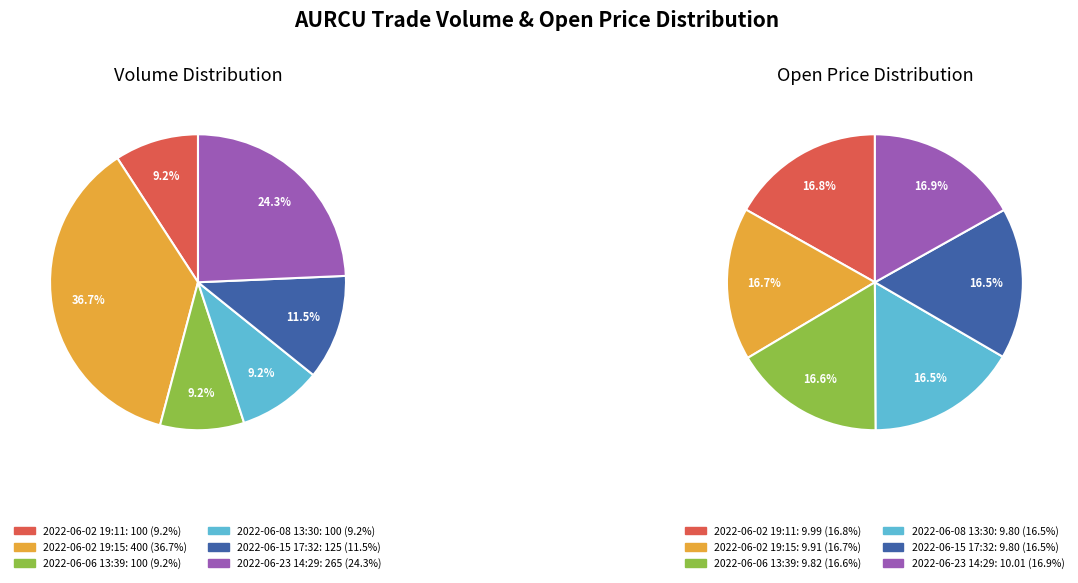

What portion of the pie excludes 2022-06-02 19:15:00?

83.3%